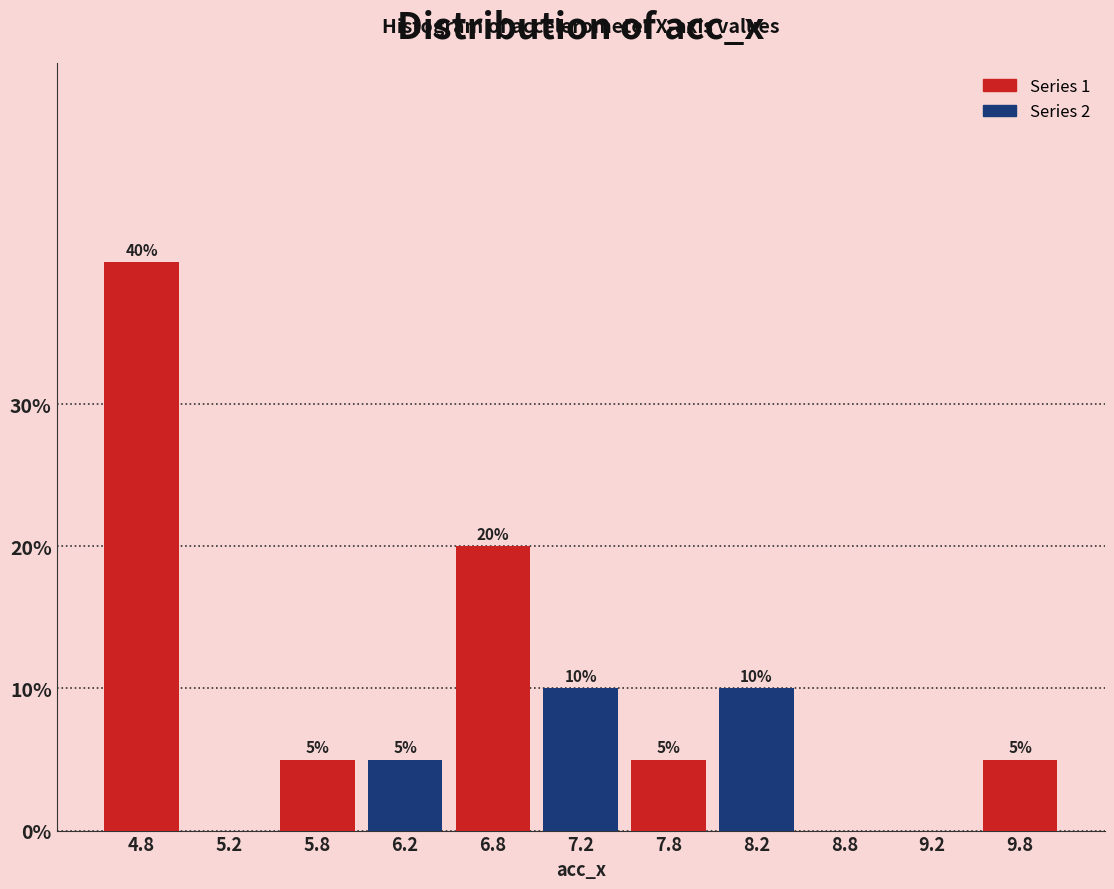

Which range on the x-axis has the tallest bar?

4.5 to 5.0